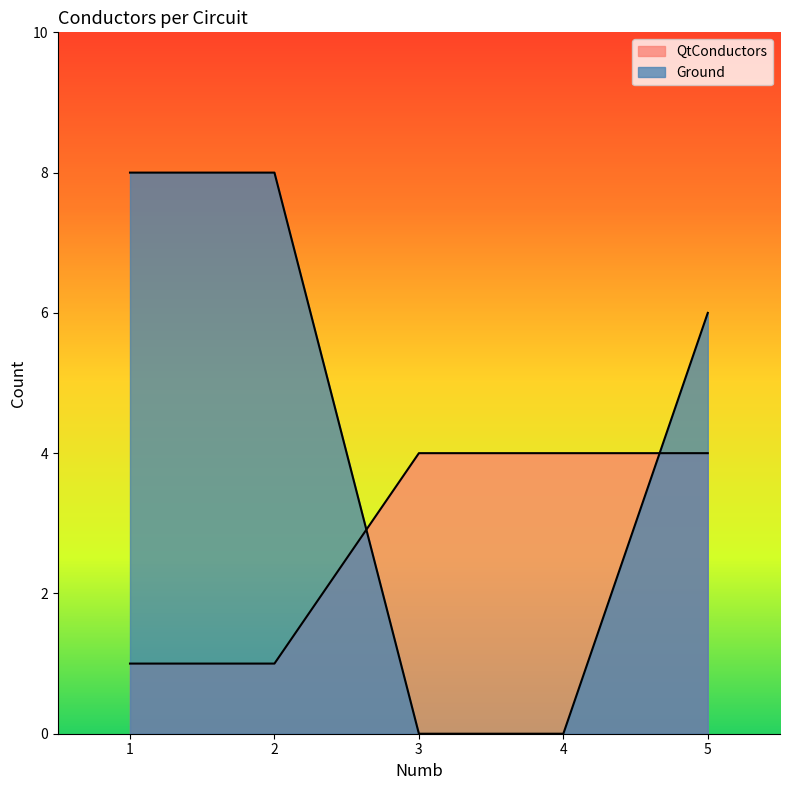

At which label does Ground reach its peak?

1